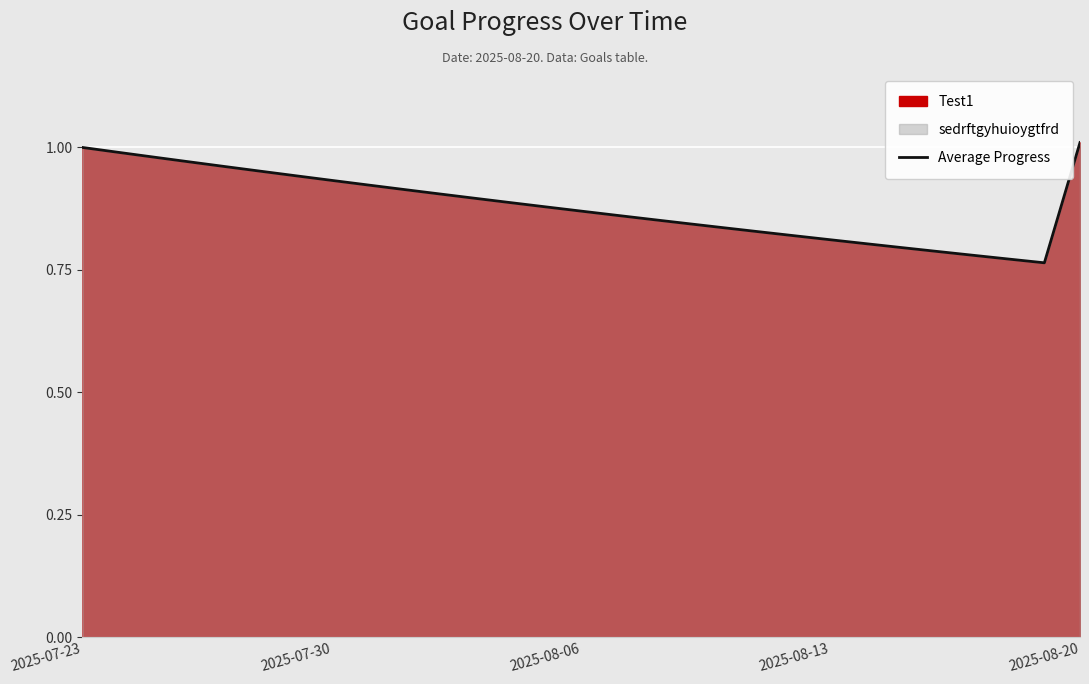

True or false: the data shows 1.0 at 2025-07-23.

True